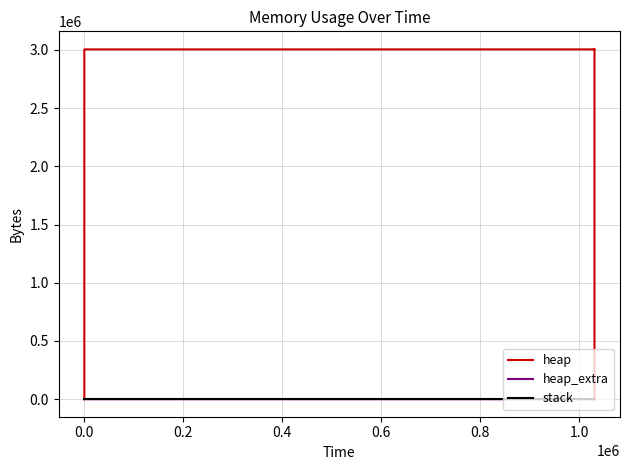

Is this an area chart (filled region under the line)?

No